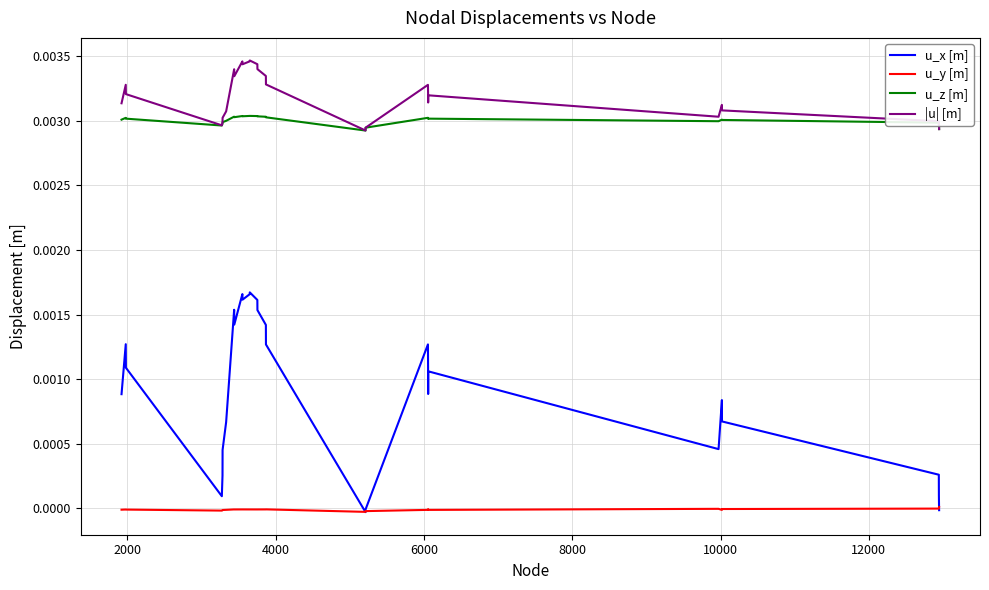

List the series in order of their peak value, lowest first.

u_y [m], u_x [m], u_z [m], |u| [m]